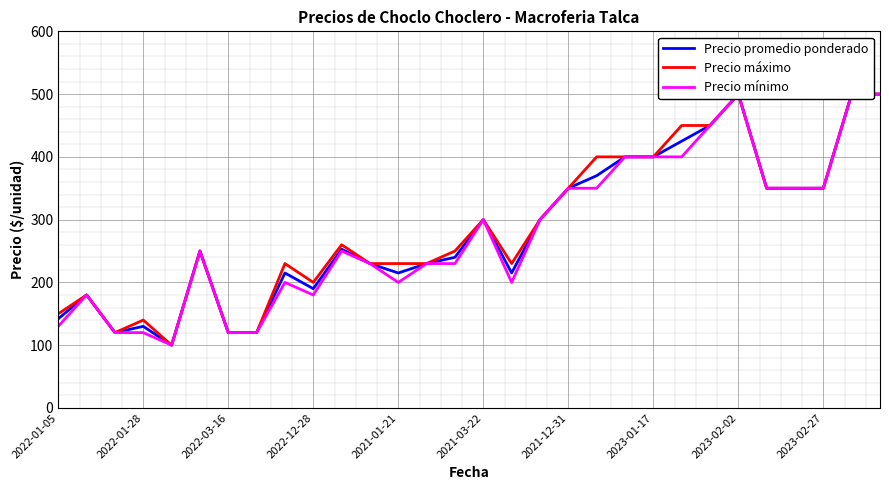

Which series has the largest total across all categories?

Precio máximo